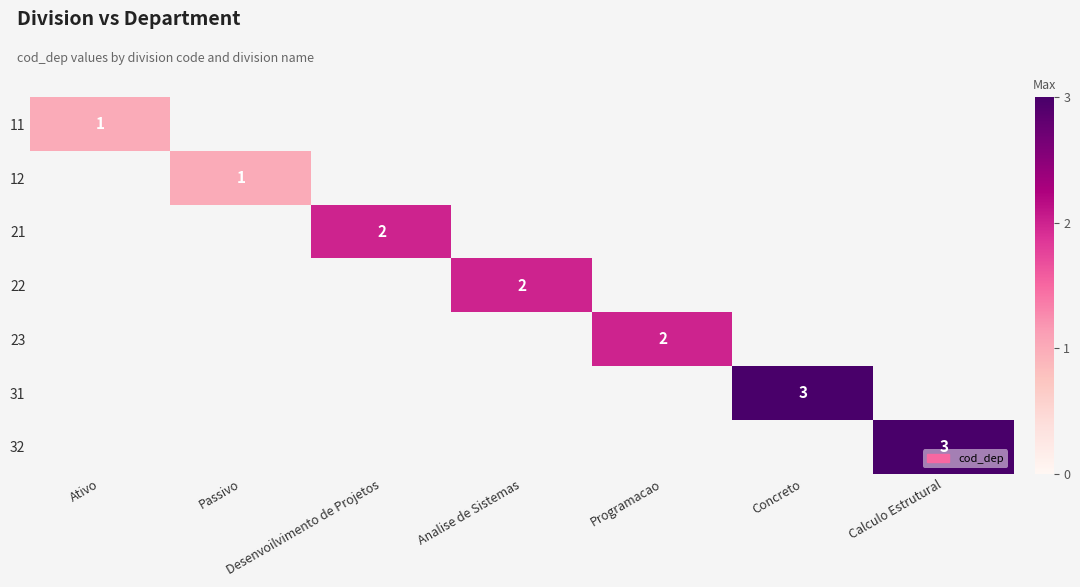

The 23 series shows 2 at Programacao. True or false?

True